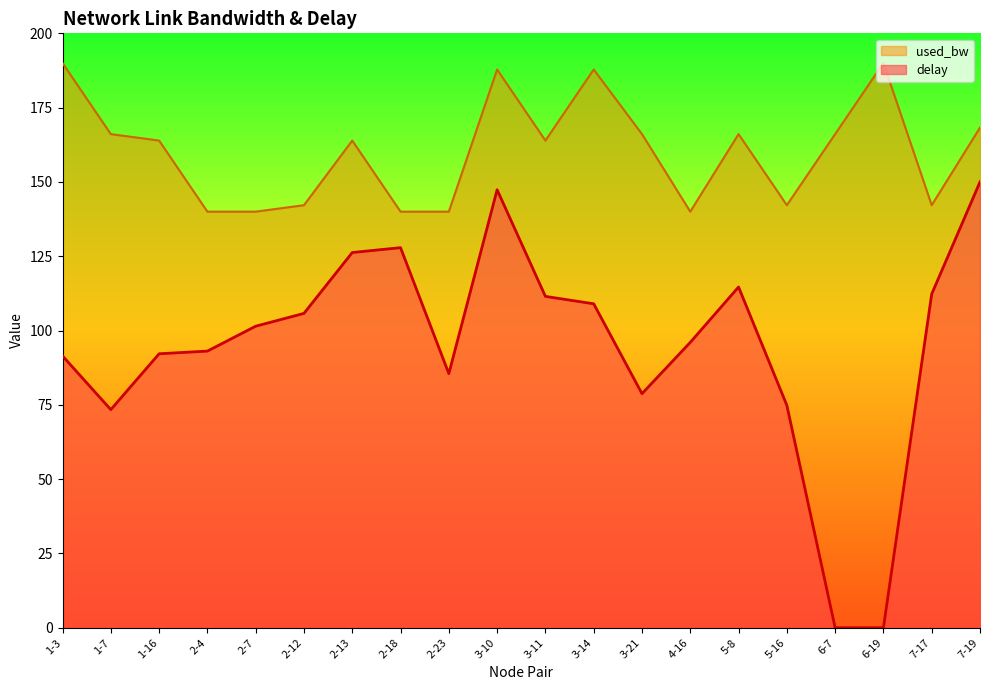

Which series changed the most between 2-4 and 7-19?

delay